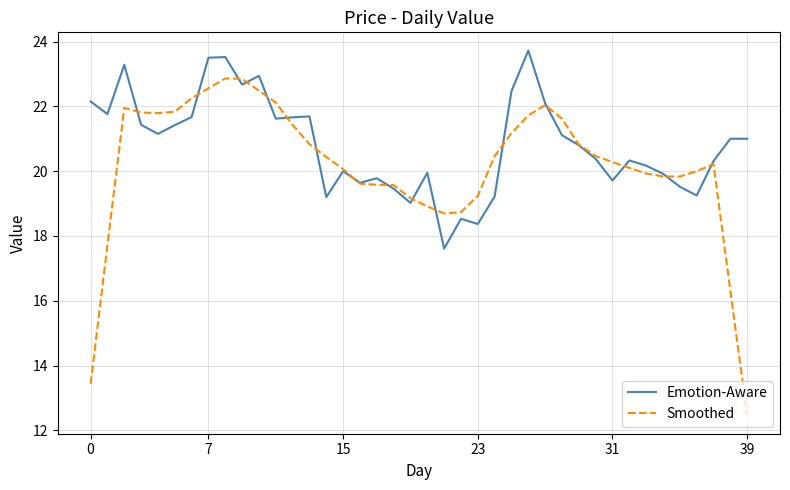

What is the minimum value shown in the chart?

12.5